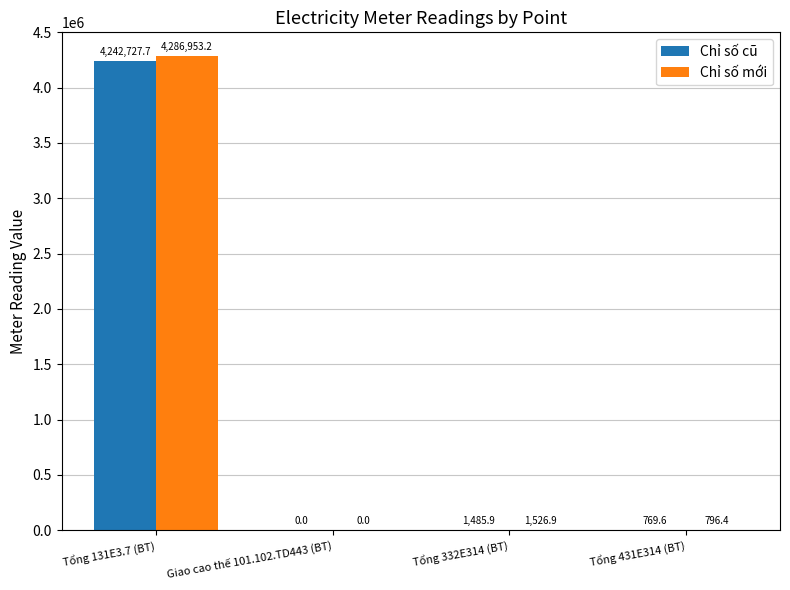

Is the value of Chỉ số mới at Giao cao thế 101.102.TD443 (BT) greater than the value of Chỉ số cũ at Tổng 332E314 (BT)?

No